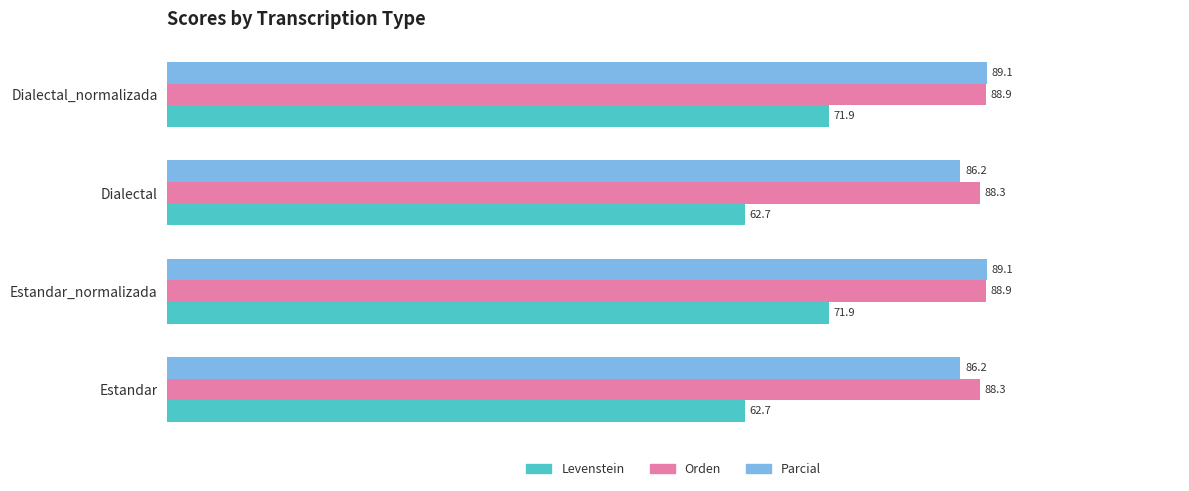

What is the average value of the Levenstein series?

67.3